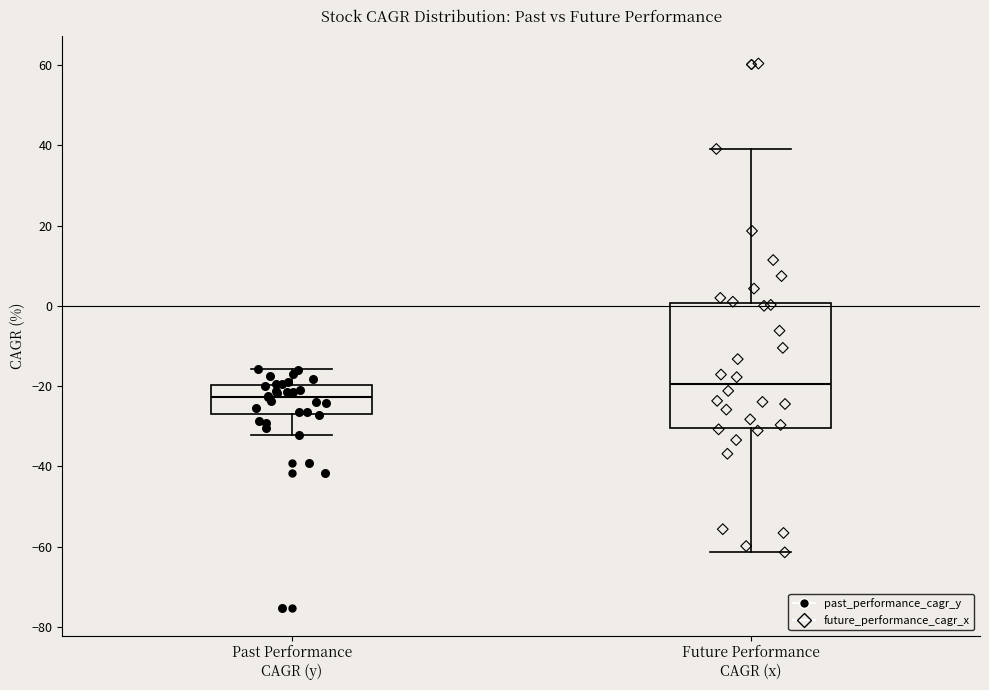

Reading left to right, read every box against the y-axis: the position of its median line, the range the box covers, and the ends of its whiskers. The values are not printed on the chart, so give them approximately, as read against the axis.

Past Performance CAGR (y): median -22, box -28 to -20, whiskers -32 to -16
Future Performance CAGR (x): median -20, box -30 to 0, whiskers -62 to 40